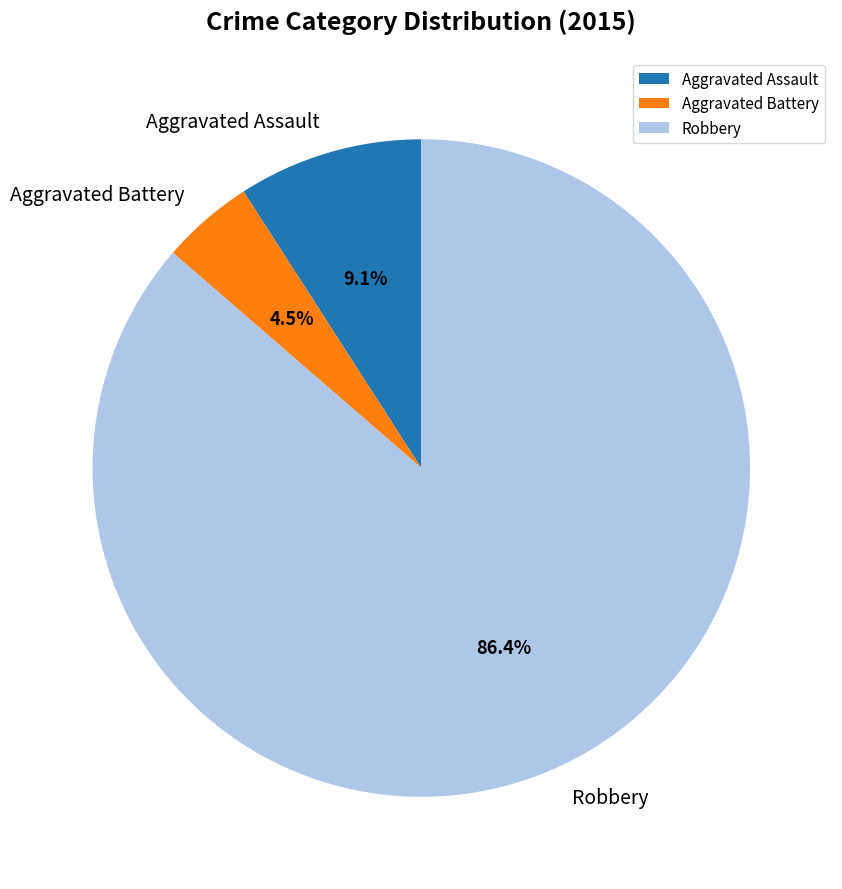

What is the smallest slice in the pie chart?

Aggravated Battery